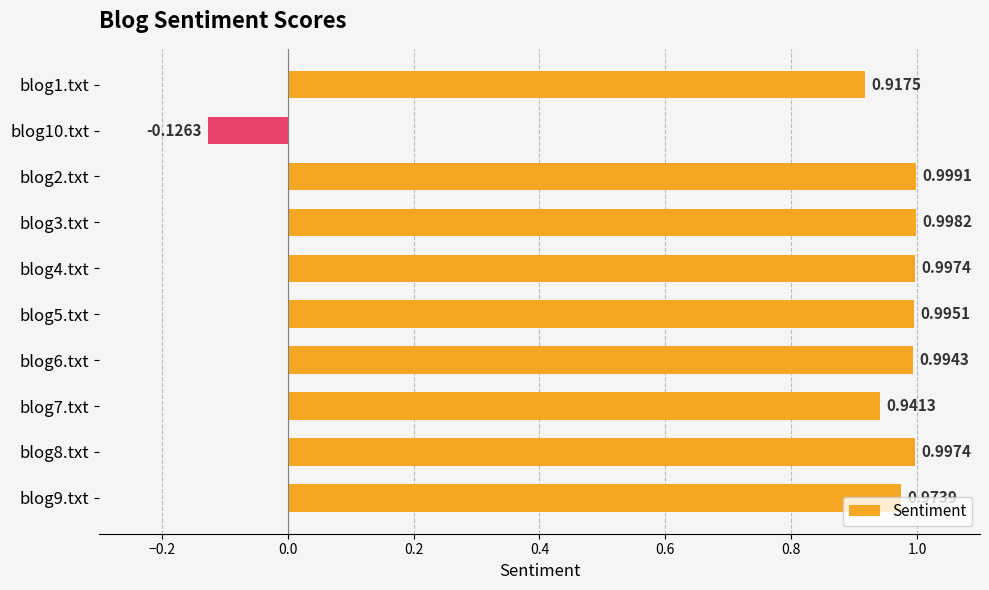

What is the difference between the maximum and second lowest values?

0.1